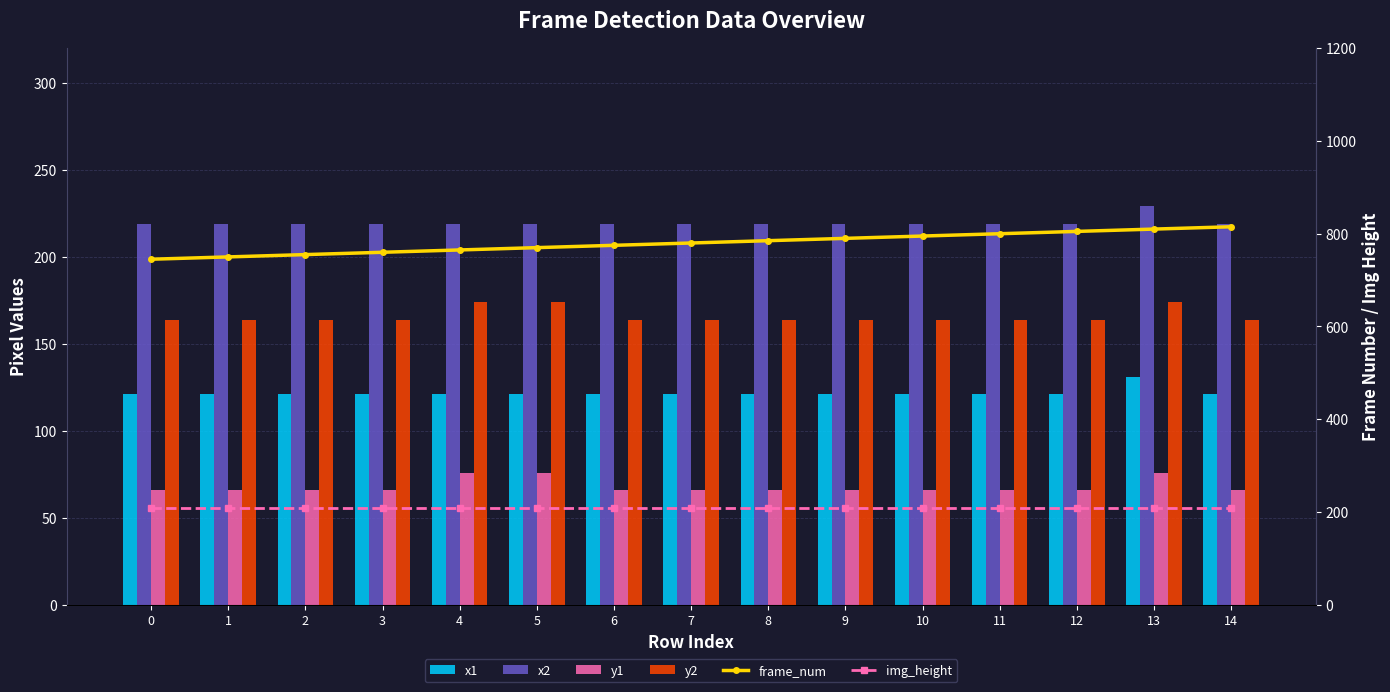

Between 9 and 2, which is larger?

9